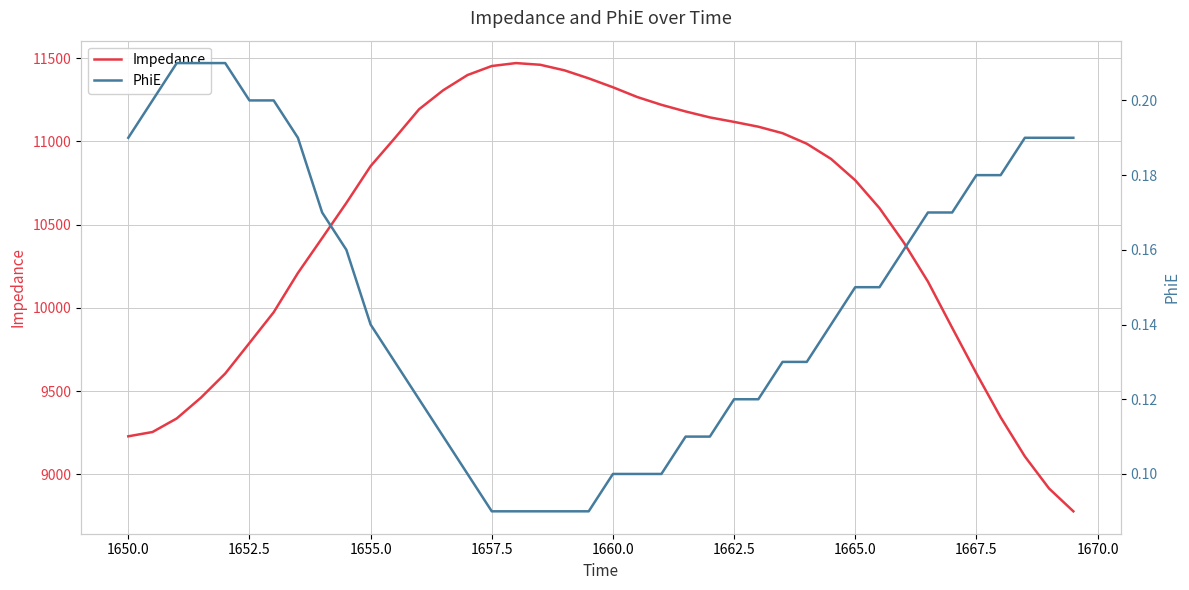

Rank the series by their maximum value, from lowest to highest.

PhiE, Impedance